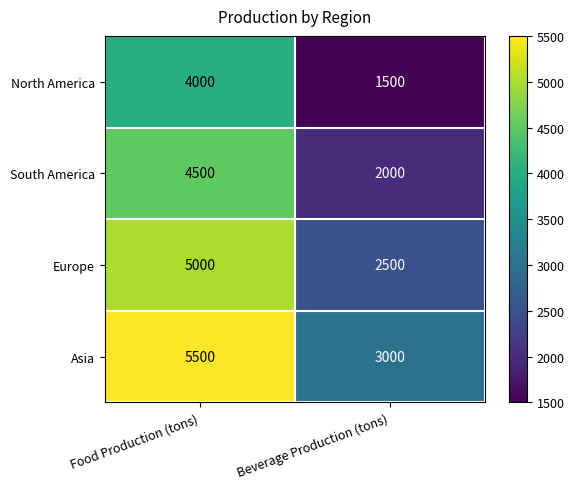

How many data points does each series have?

2